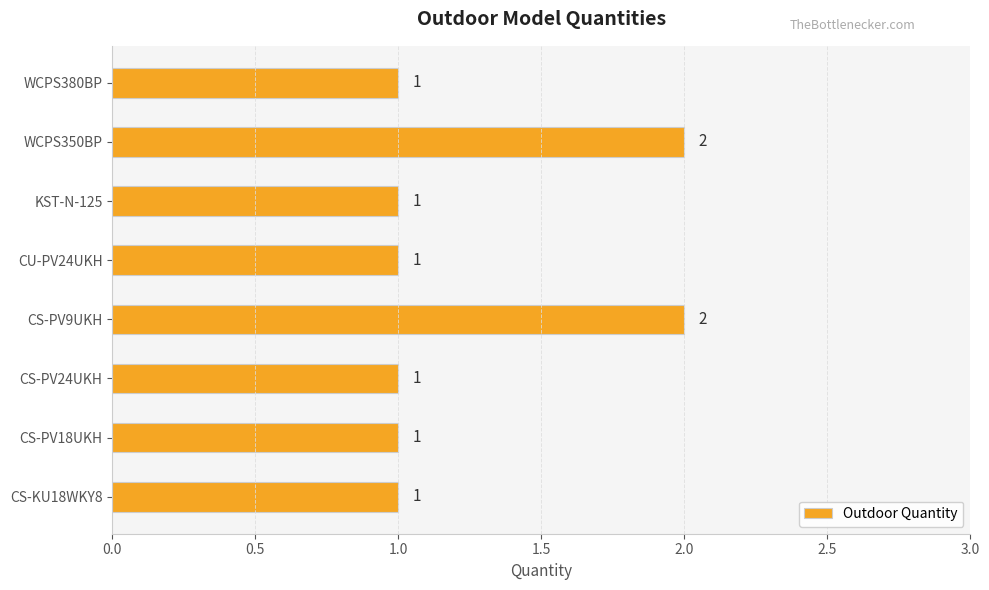

What is the sum of all values?

10